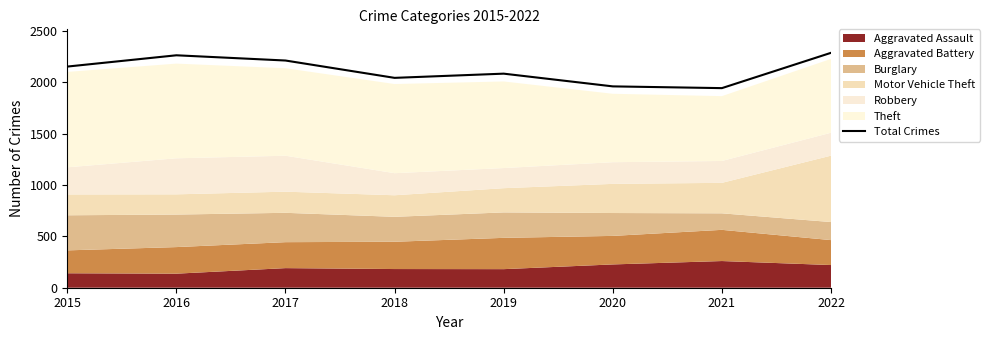

How many points are higher than both their immediate neighbors (excluding endpoints)?

2